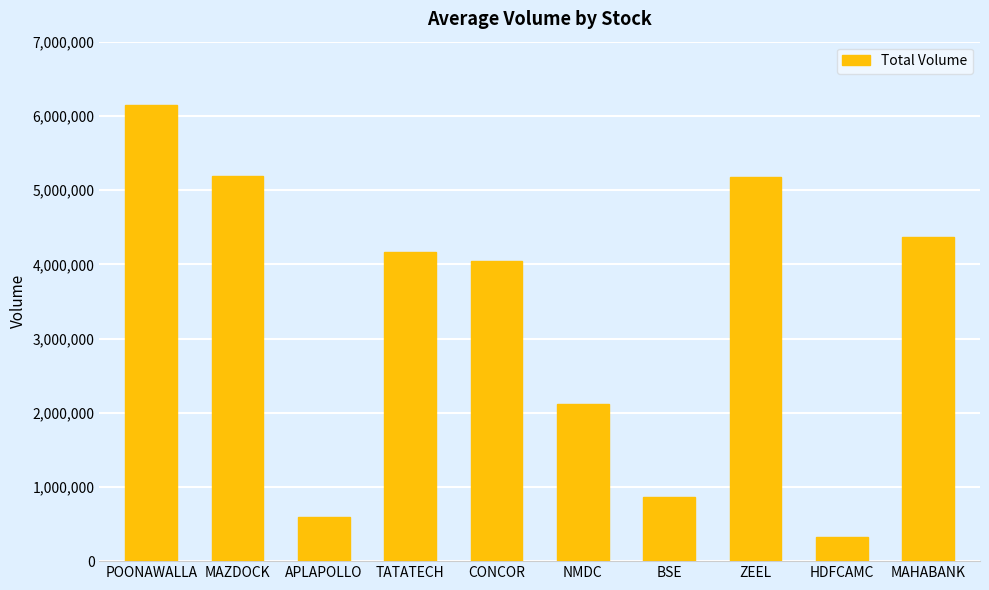

Count the number of categories in the chart.

10